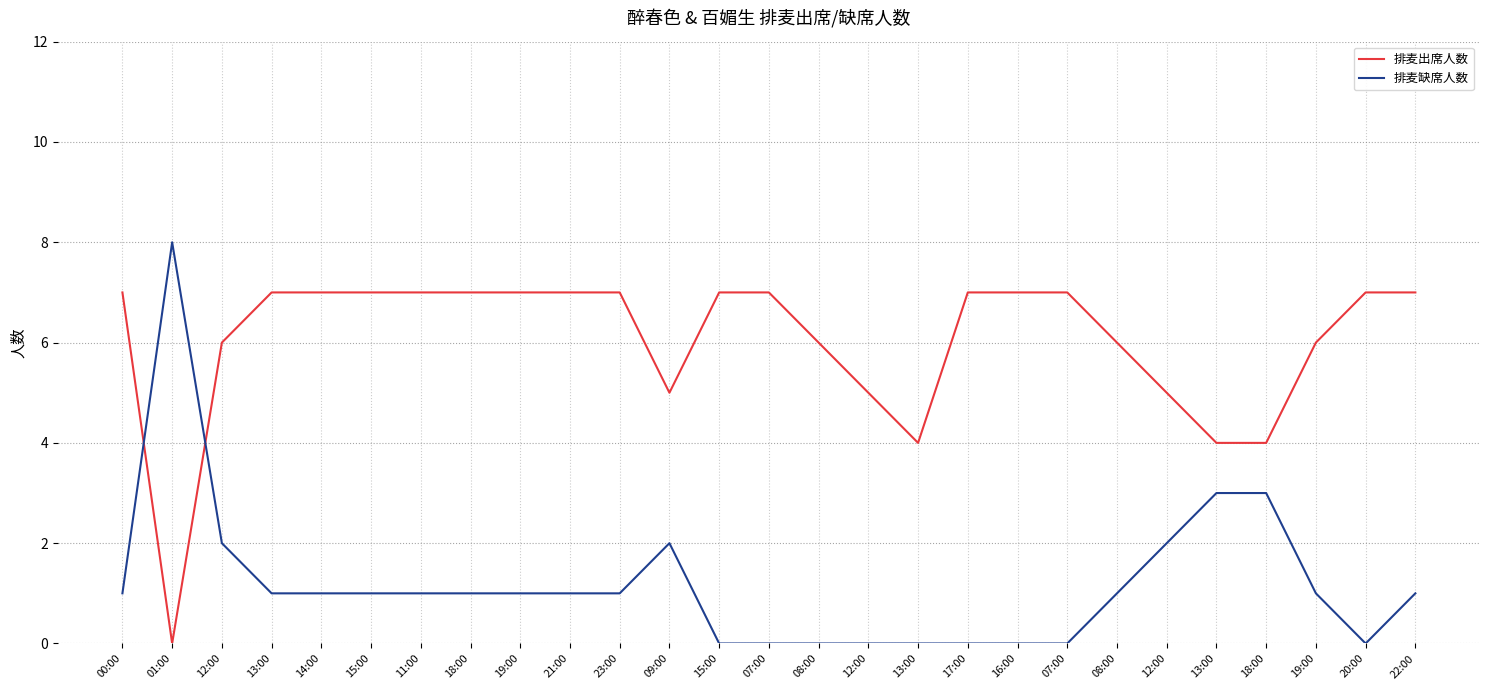

How many lines are shown in the chart?

2